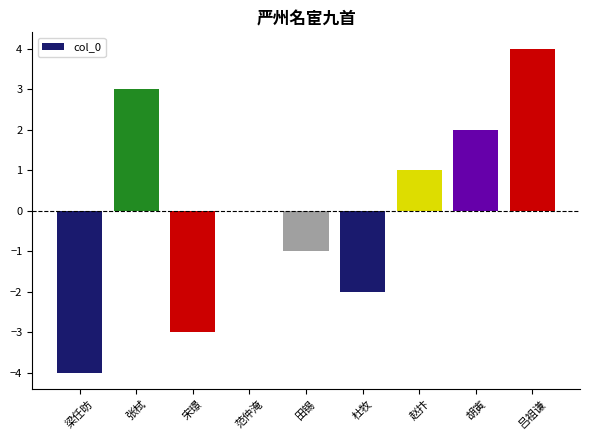

Count the number of data series in this chart.

1